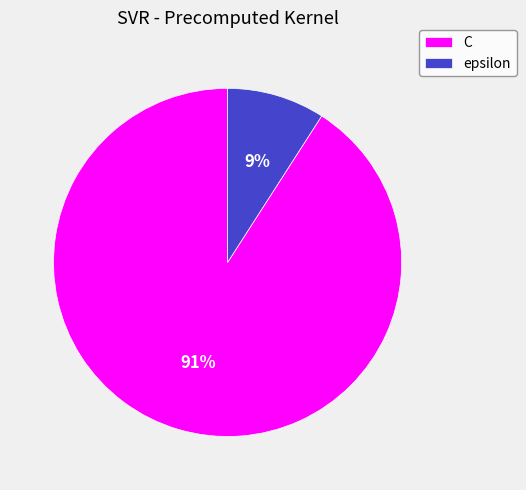

Which slice is the smallest?

epsilon